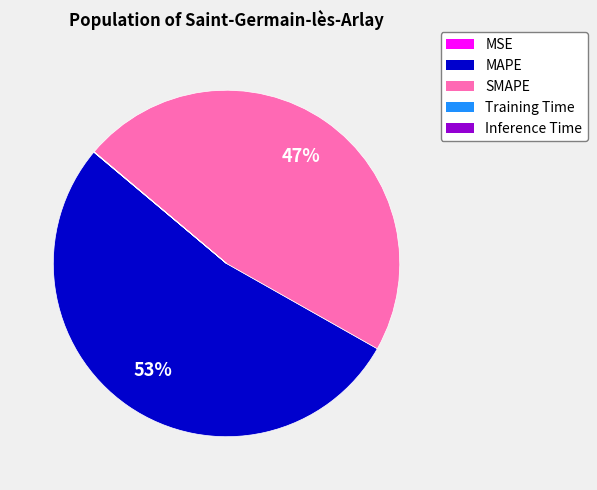

To the nearest percent, what is the average slice percentage?

20%